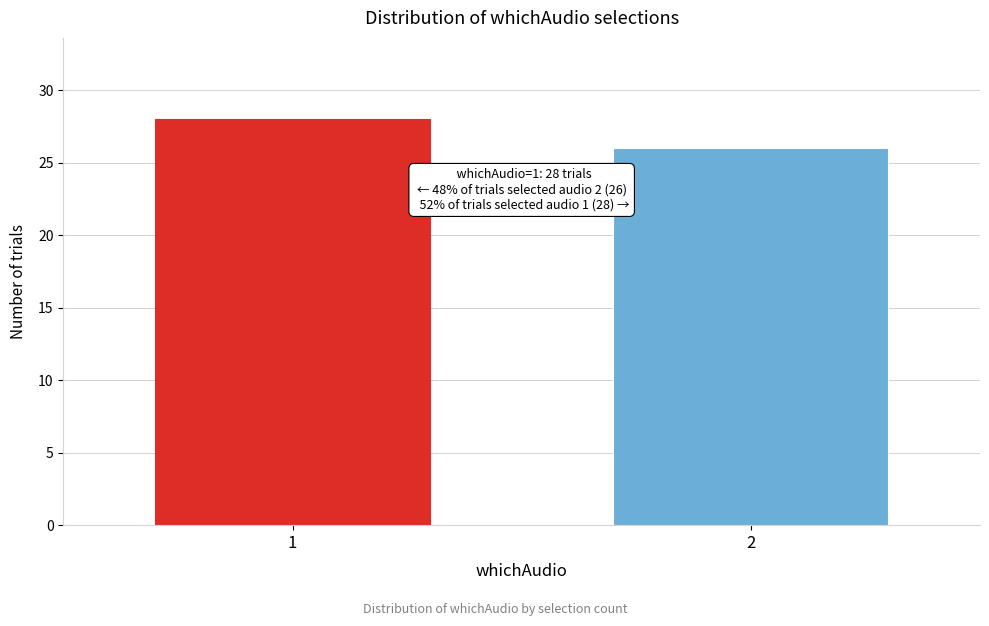

Reading right to left, transcribe all the data shown in this chart.

26	28